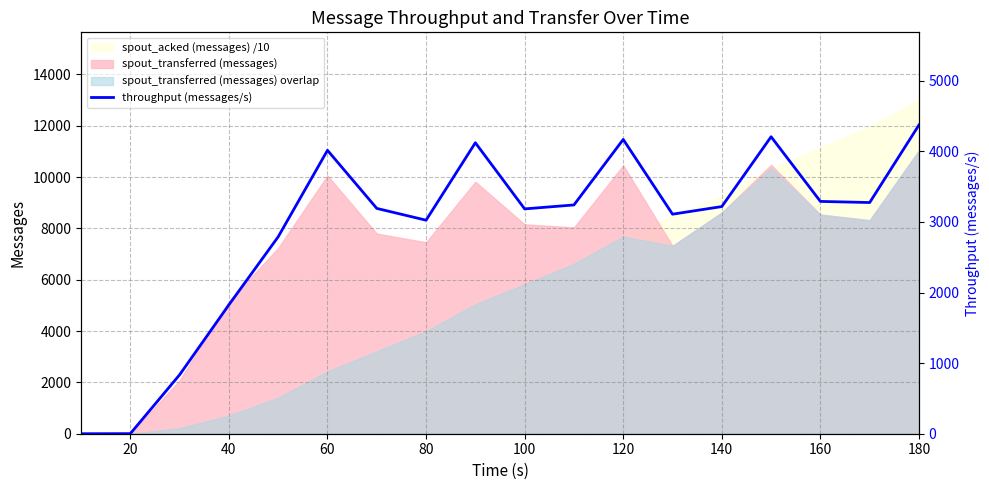

The value of spout_transferred (messages) at 20 is 4660. True or false?

False